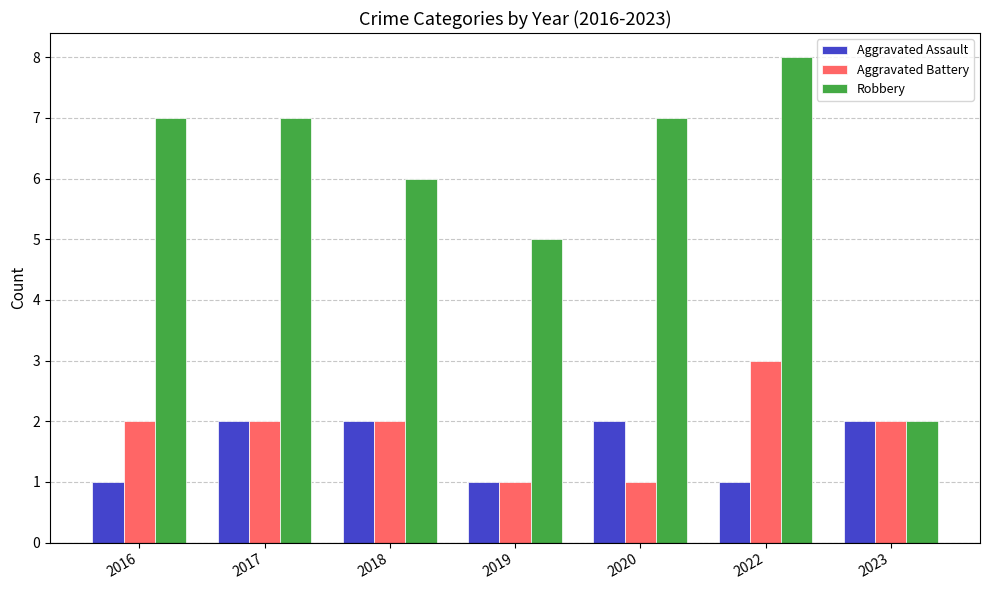

Reading right to left, extract all data points from this chart.

Aggravated Assault: 2023=2	2022=1	2020=2	2019=1	2018=2	2017=2	2016=1
Aggravated Battery: 2023=2	2022=3	2020=1	2019=1	2018=2	2017=2	2016=2
Robbery: 2023=2	2022=8	2020=7	2019=5	2018=6	2017=7	2016=7